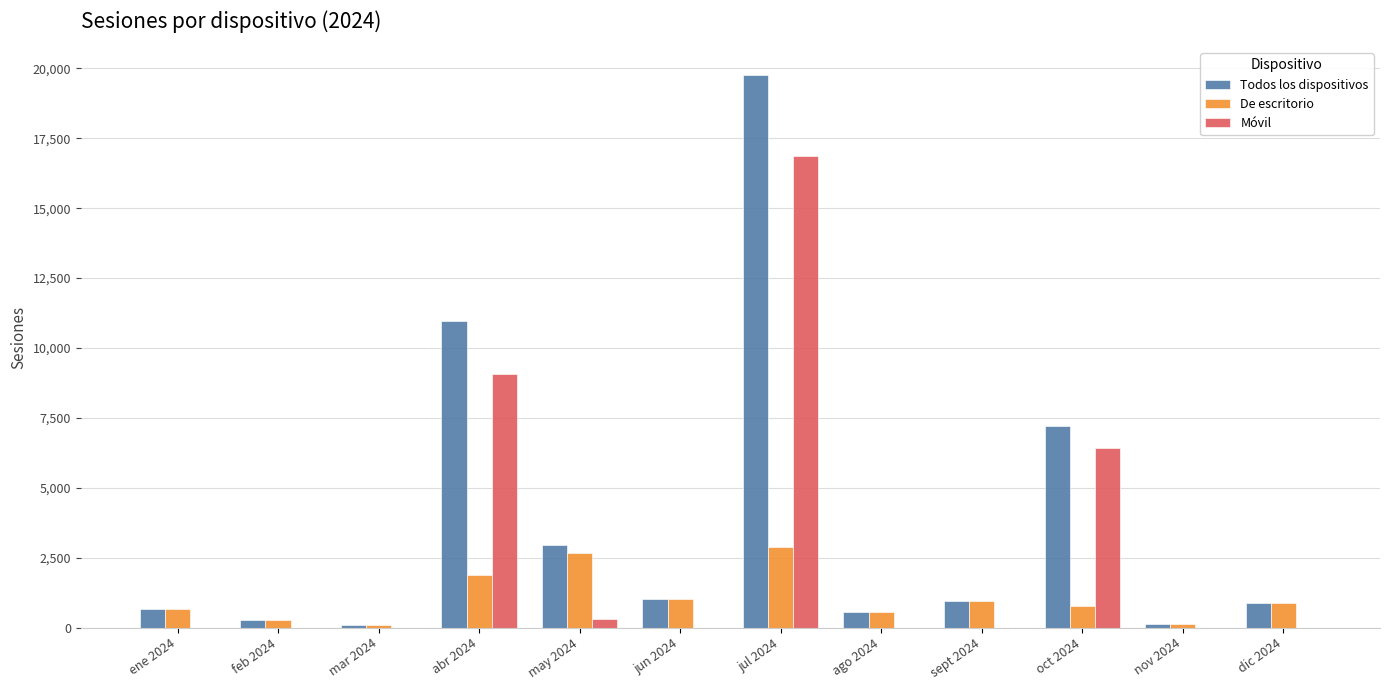

Between abr 2024 and jun 2024, which series saw the biggest shift?

Todos los dispositivos